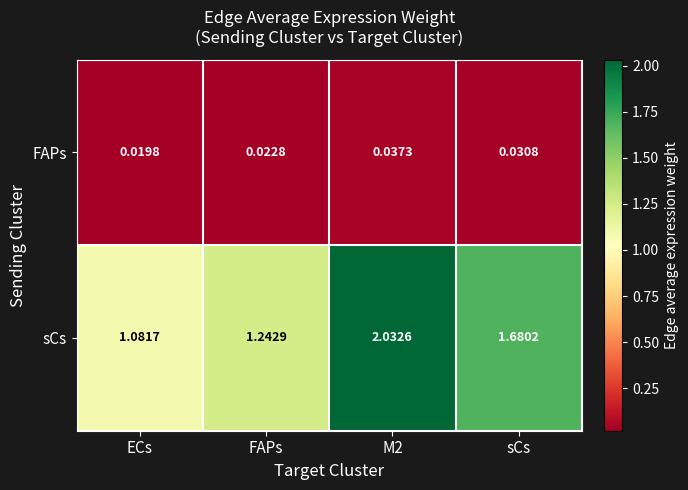

Which category has the lowest value in the sCs series?

ECs